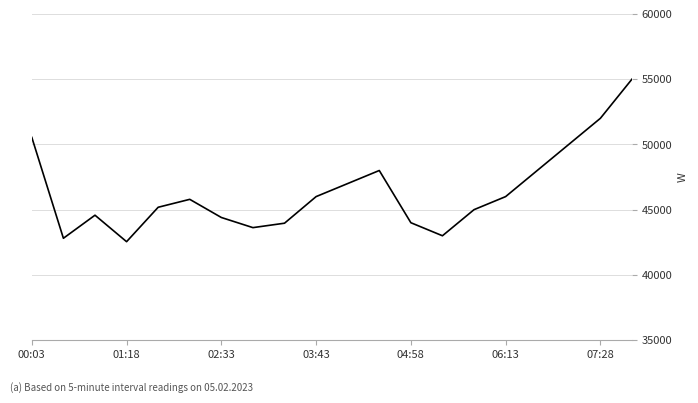

What is the greatest value displayed?

55000